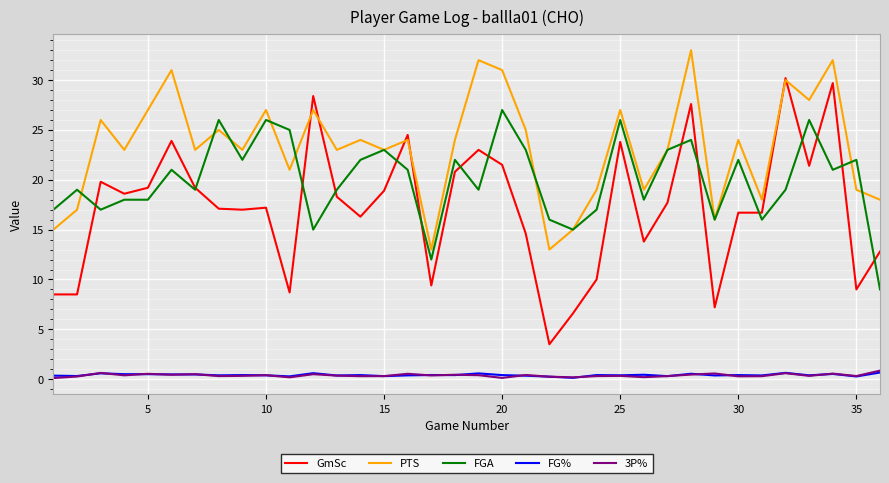

Which series has the largest total across all categories?

PTS